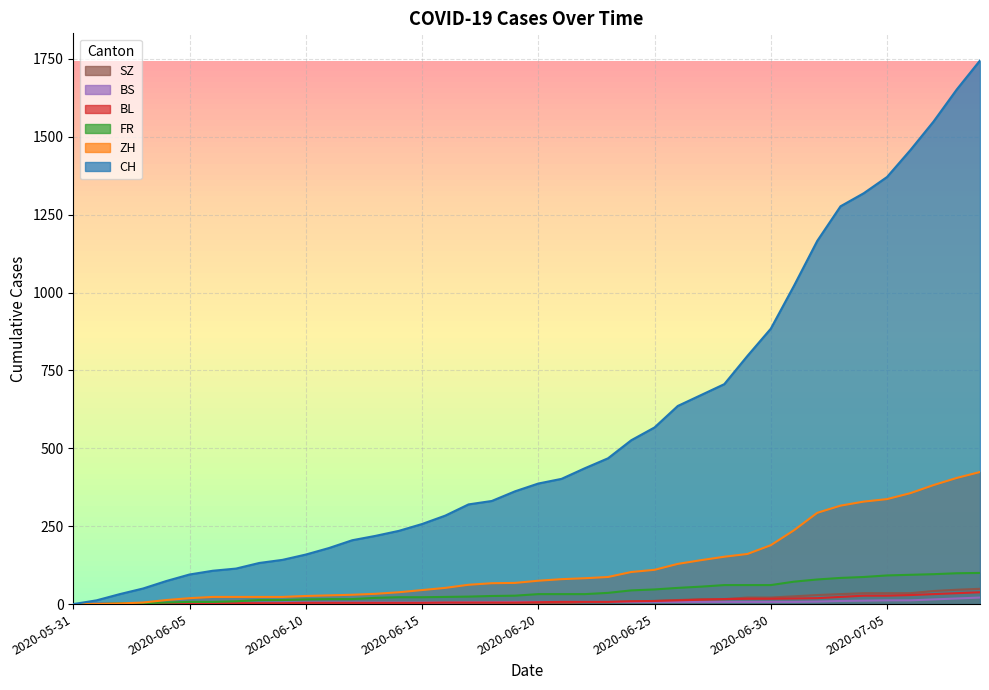

Between 2020-06-14 and 2020-06-28, which series saw the biggest shift?

CH